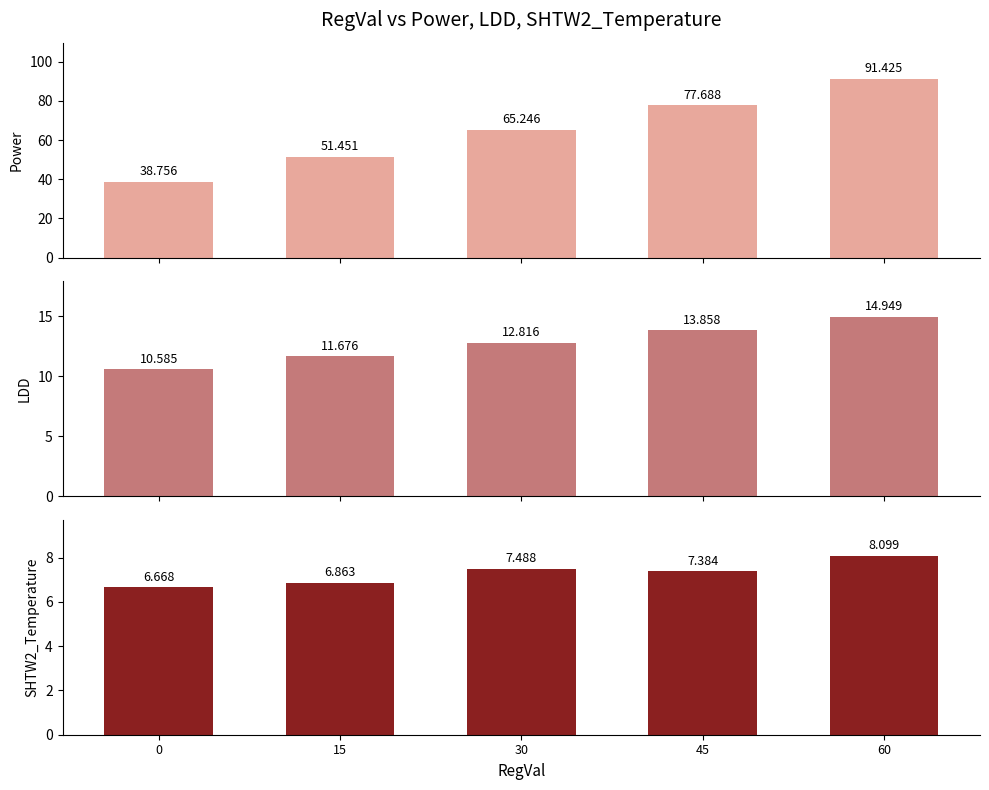

Reading left to right, transcribe all the data shown in this chart.

Power: 38.8	51.5	65.2	77.7	91.4
LDD: 10.6	11.7	12.8	13.9	14.9
SHTW2_Temperature: 6.7	6.9	7.5	7.4	8.1